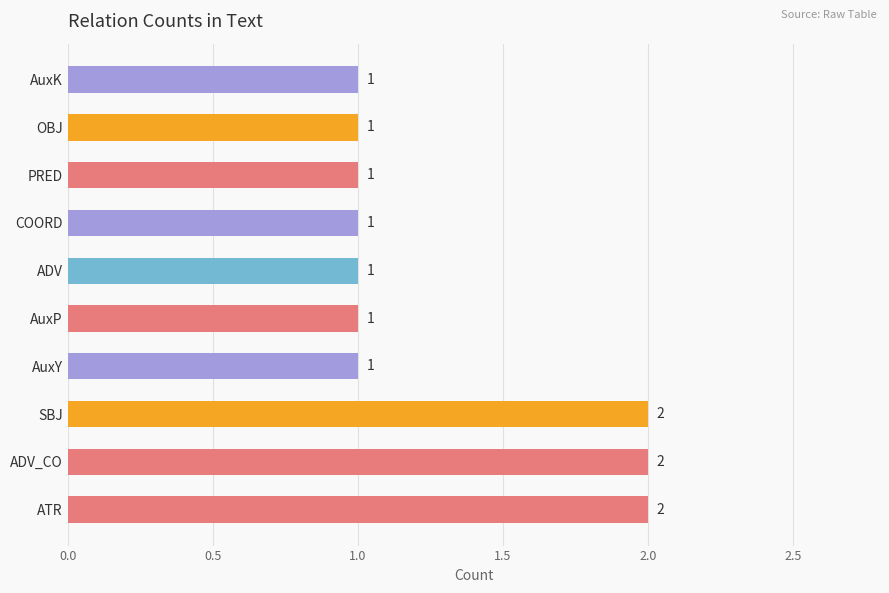

What is the ratio of the value at SBJ to the value at AuxY?

2.0